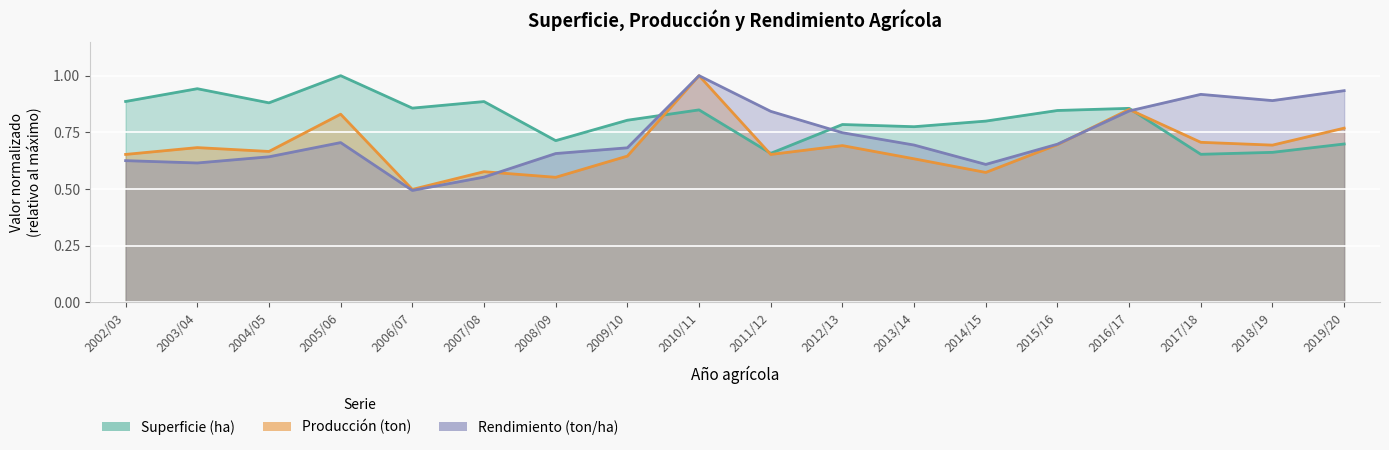

The Rendimiento (ton/ha) series shows 0.2 at 2009/10. True or false?

False